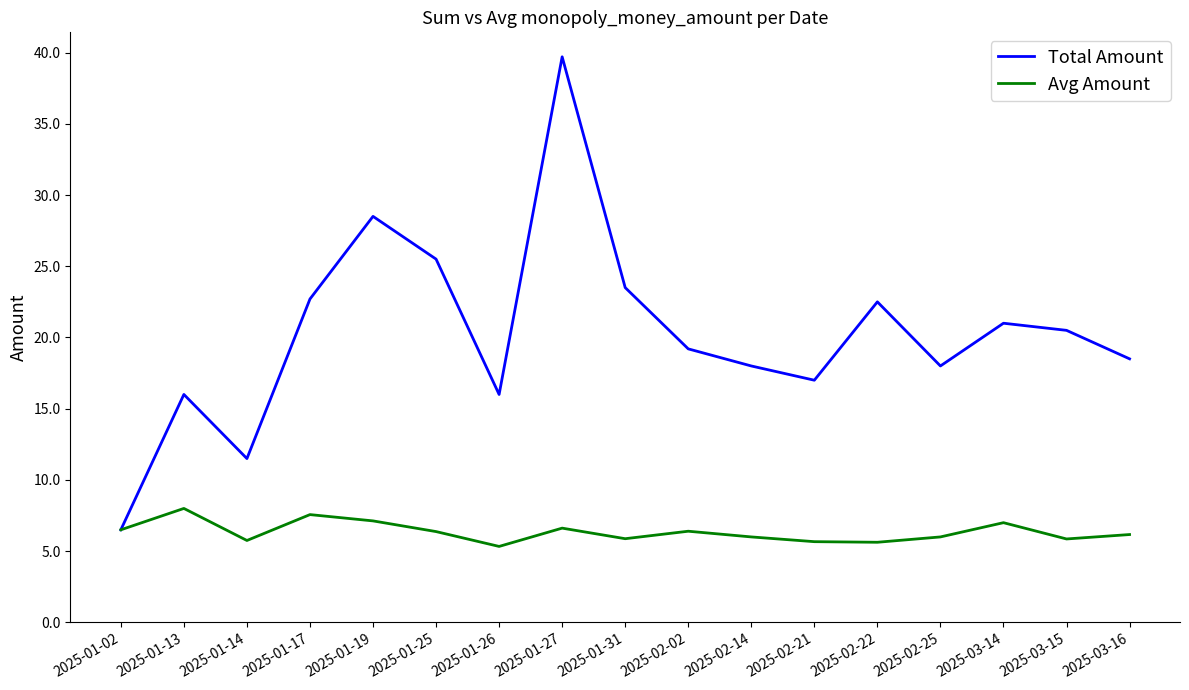

What position from the left is 2025-02-22?

13